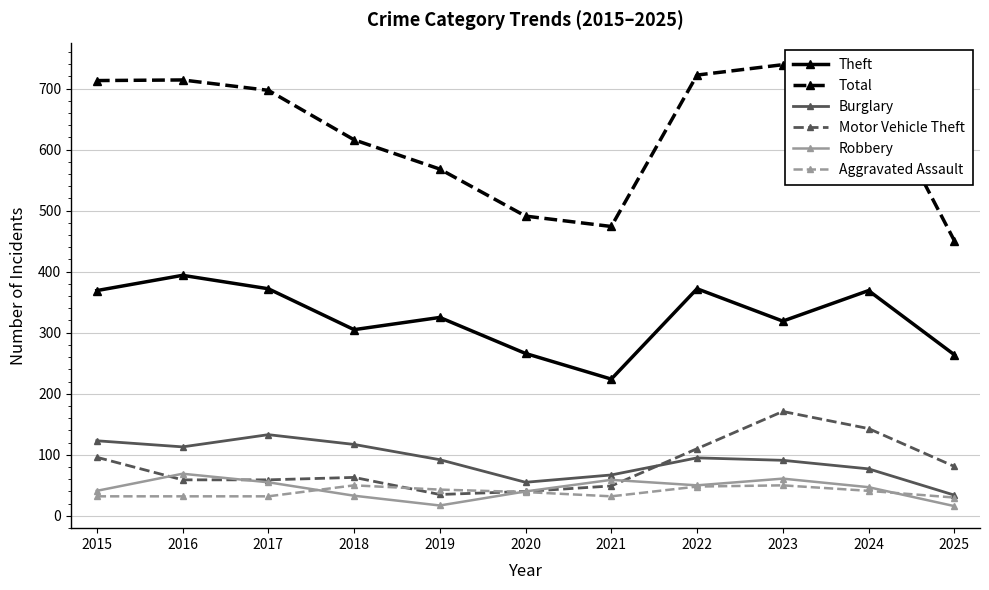

What is the value of the Aggravated Assault point at the 5th from the left?

43